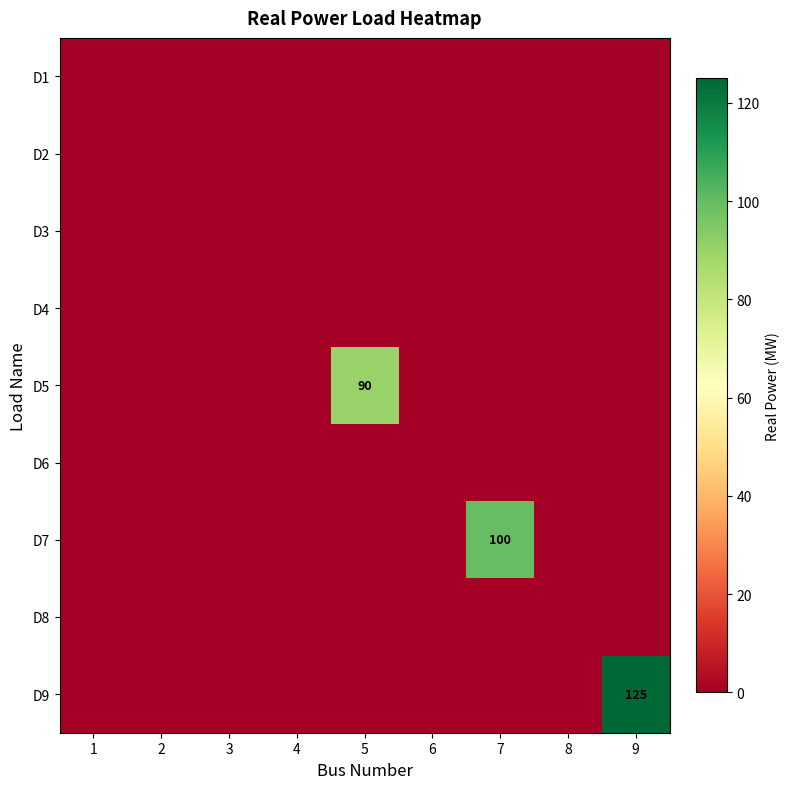

Which series has the largest range (max minus min)?

D9